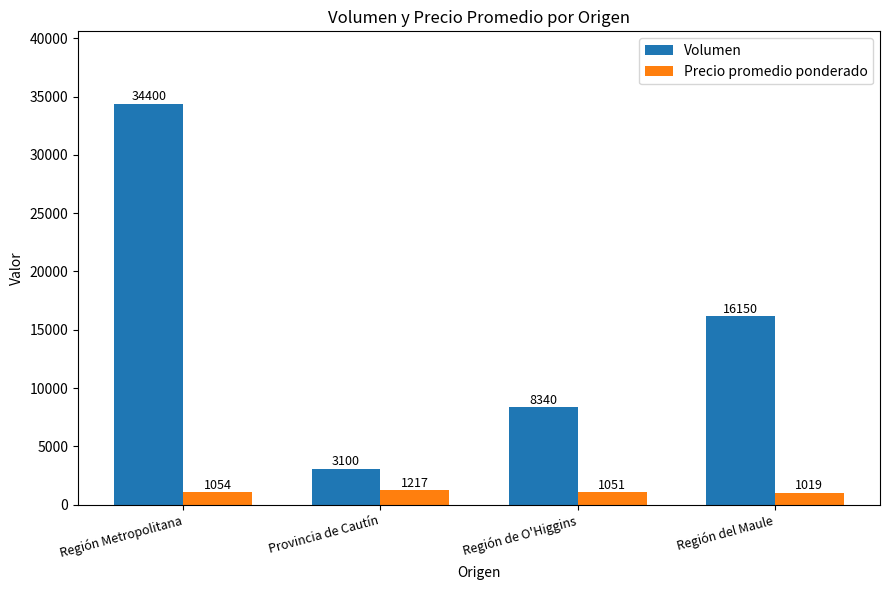

What is the difference between the highest and lowest values at Provincia de Cautín?

1883